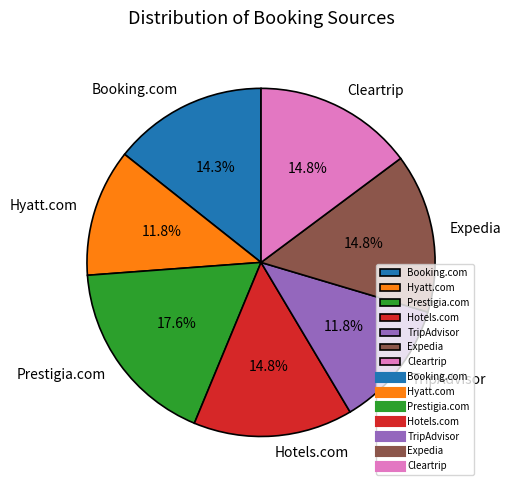

To the nearest percent, what percentage of the pie is Booking.com?

14%